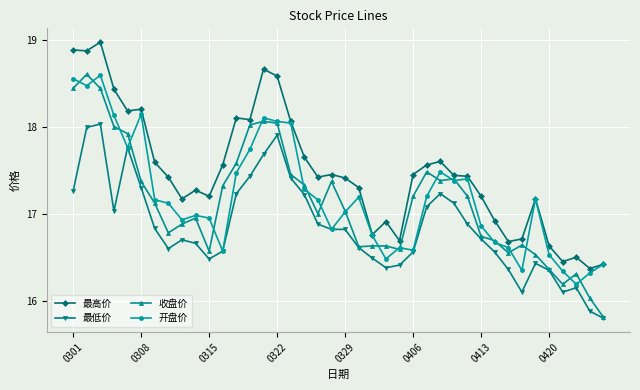

True or false: 开盘价 has more than 1 points higher than both neighbors.

True